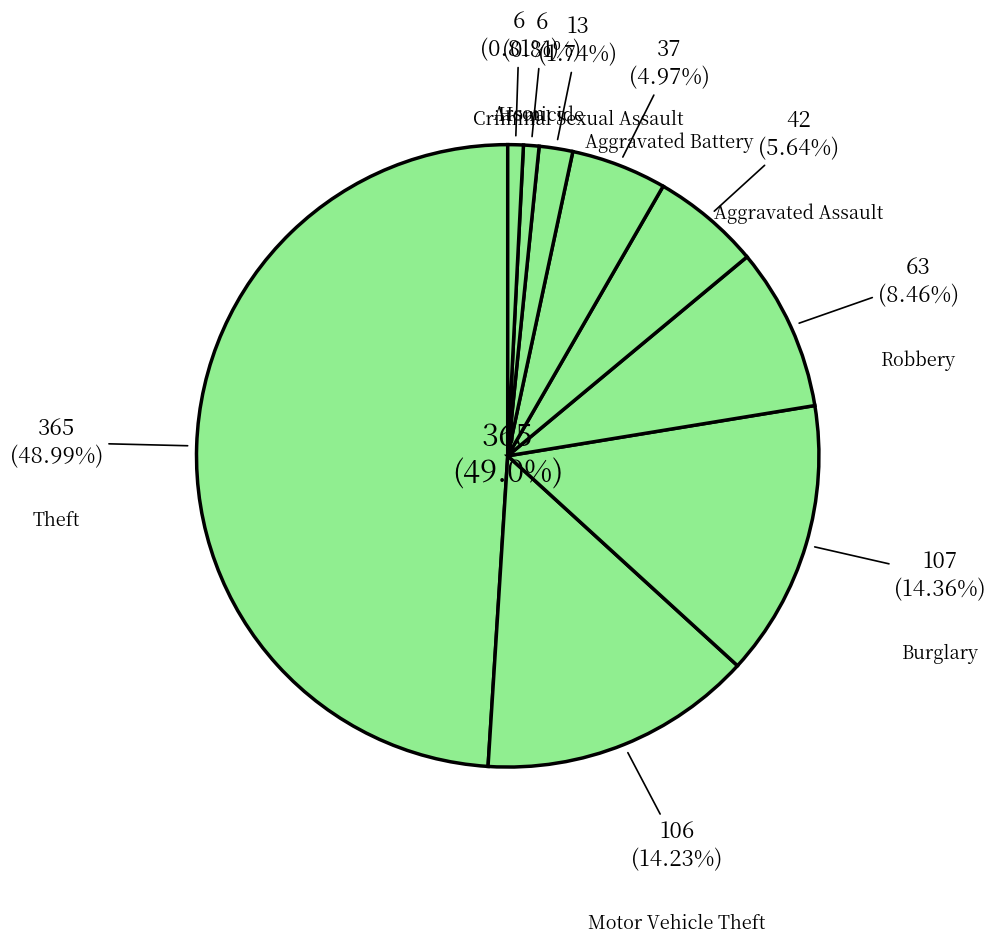

To the nearest percent, what is the combined percentage of Arson and Criminal Sexual Assault?

3%